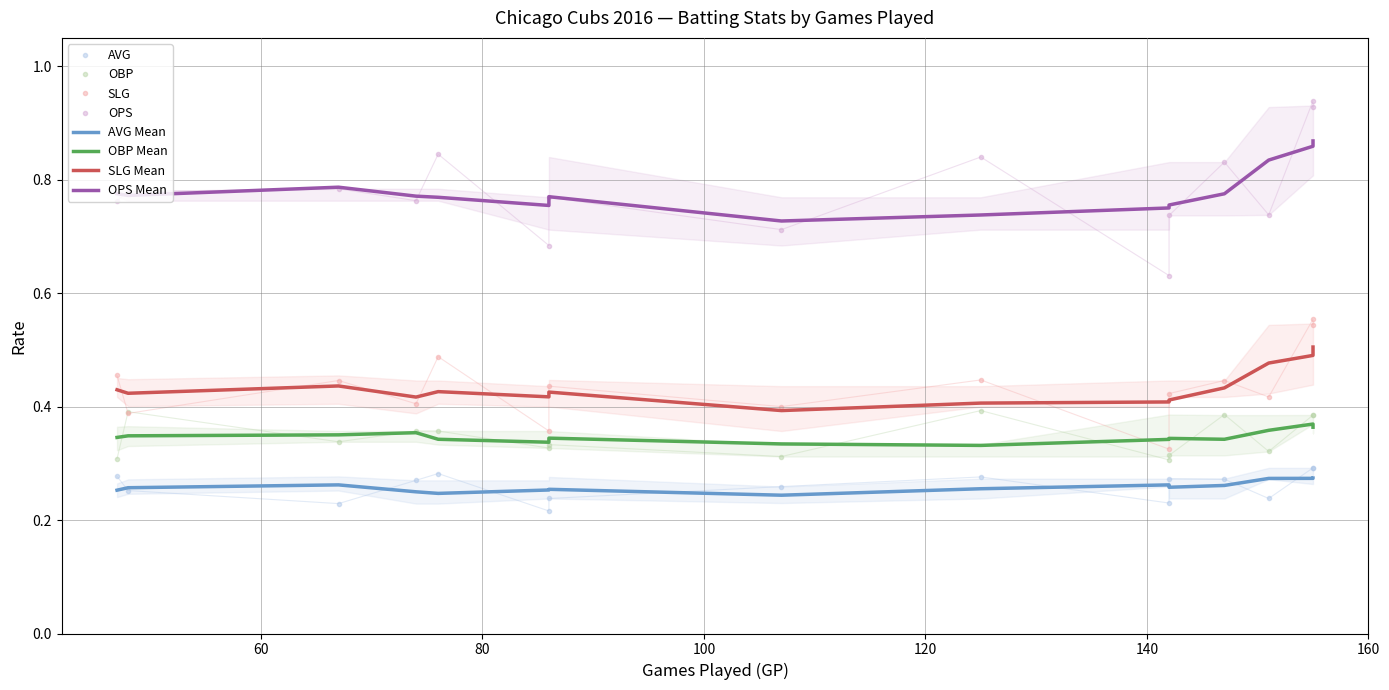

How many lines are shown in the chart?

4